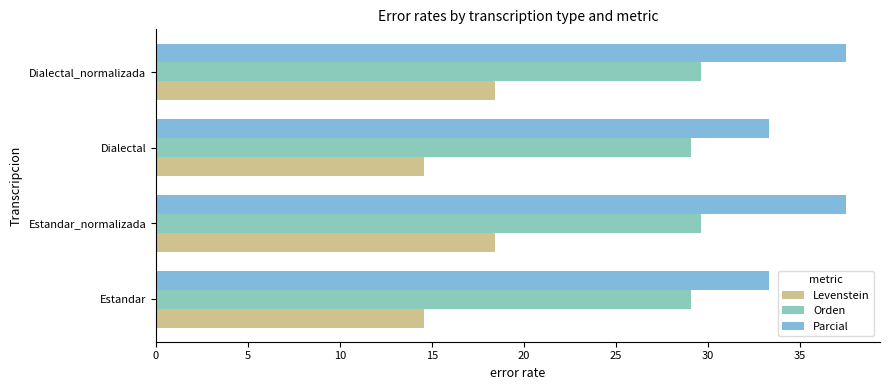

What is the average value of the Parcial series?

35.4